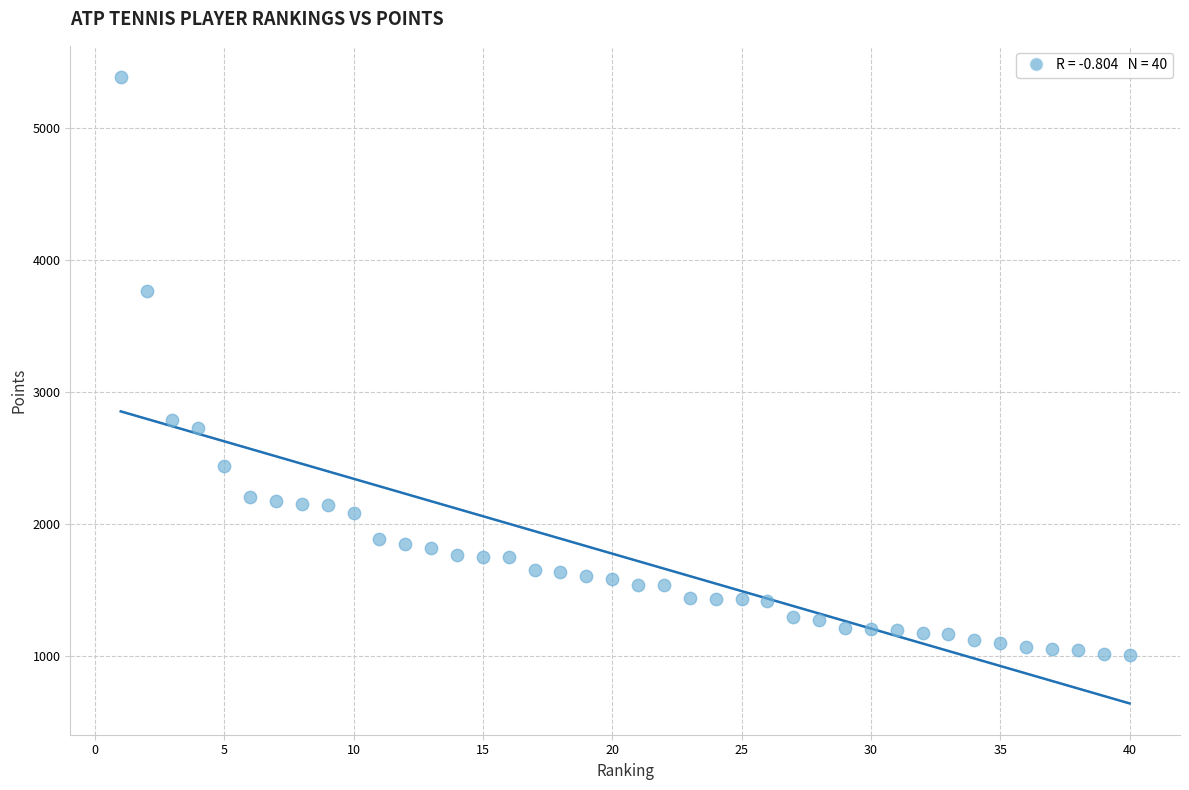

What is the range of X values (max minus min)?

39